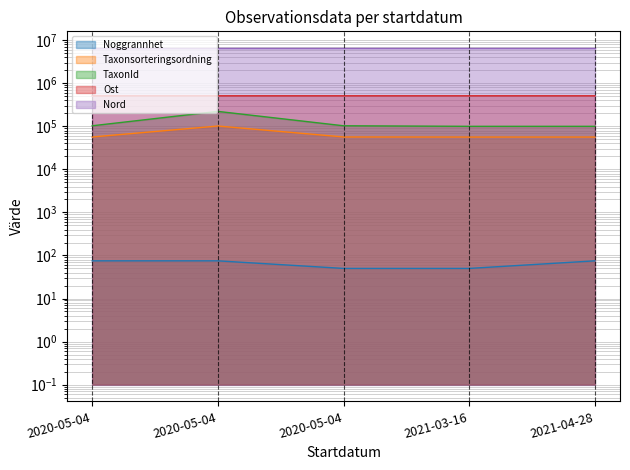

What is the sum of all Noggrannhet values?

325